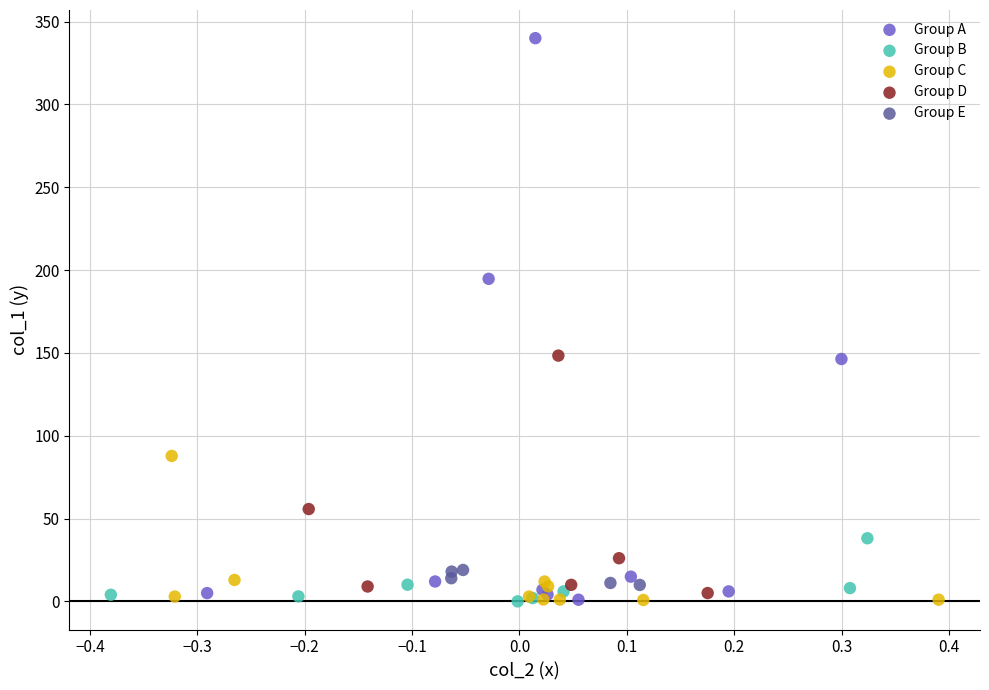

Which series reaches the maximum Y coordinate?

Group A